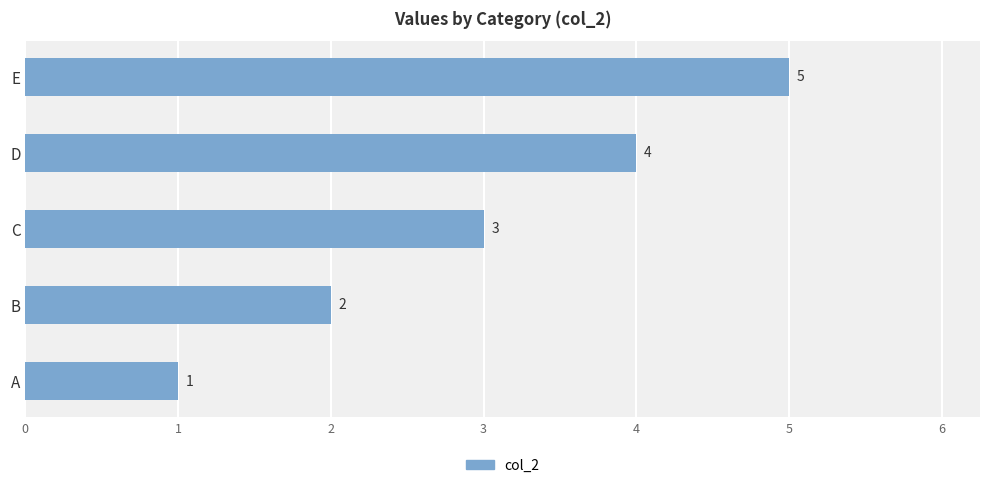

Count the values in the range 2 to 4.

3